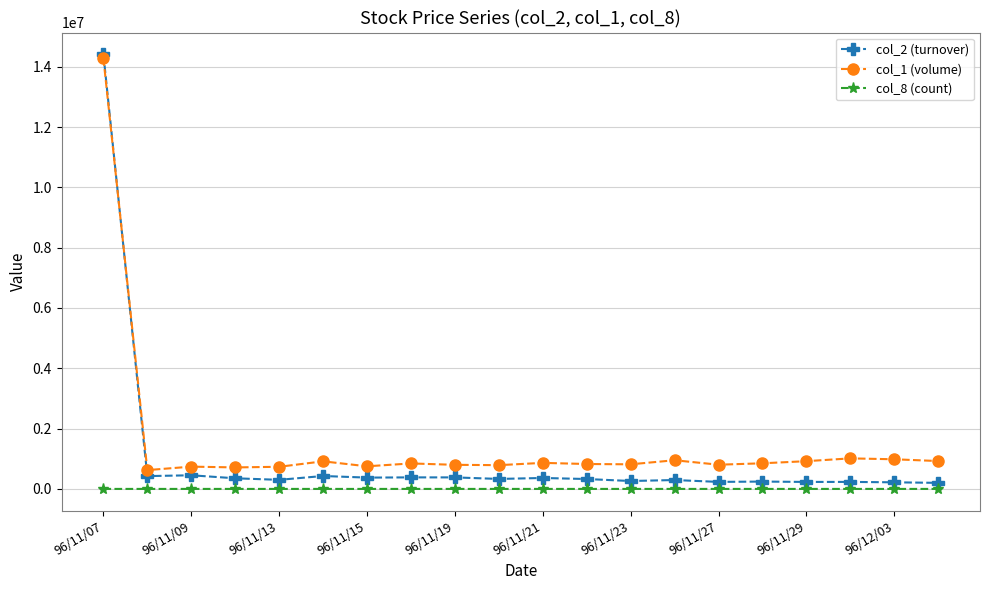

True or false: col_1 (volume) has more than 0 interior local peaks.

True